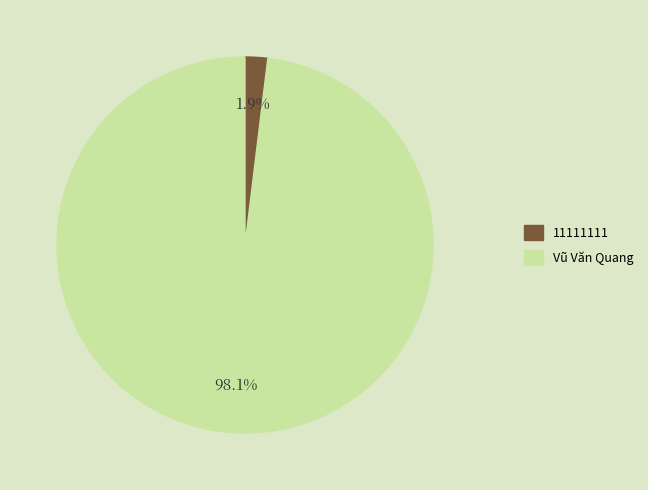

To the nearest percent, what portion does Vũ Văn Quang represent?

98%